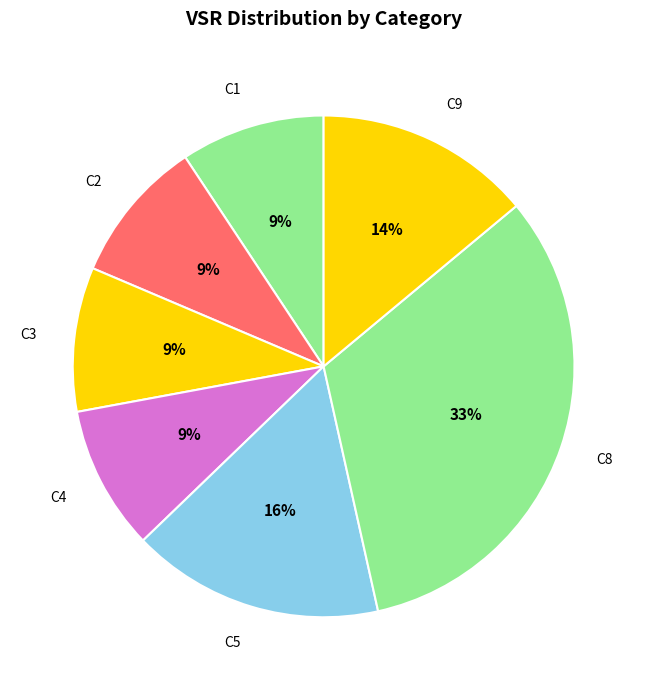

Is it true that C9 is 24% of the pie?

False